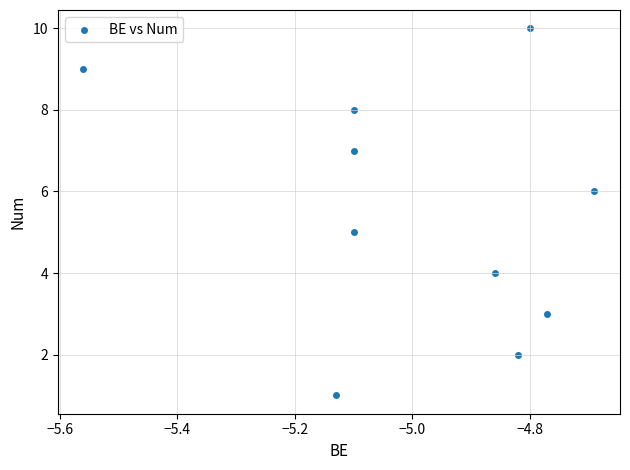

What is the average Y value?

6